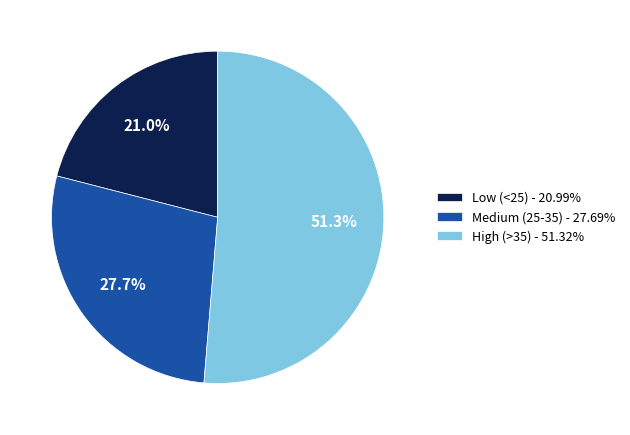

Does any single category account for the majority?

Yes